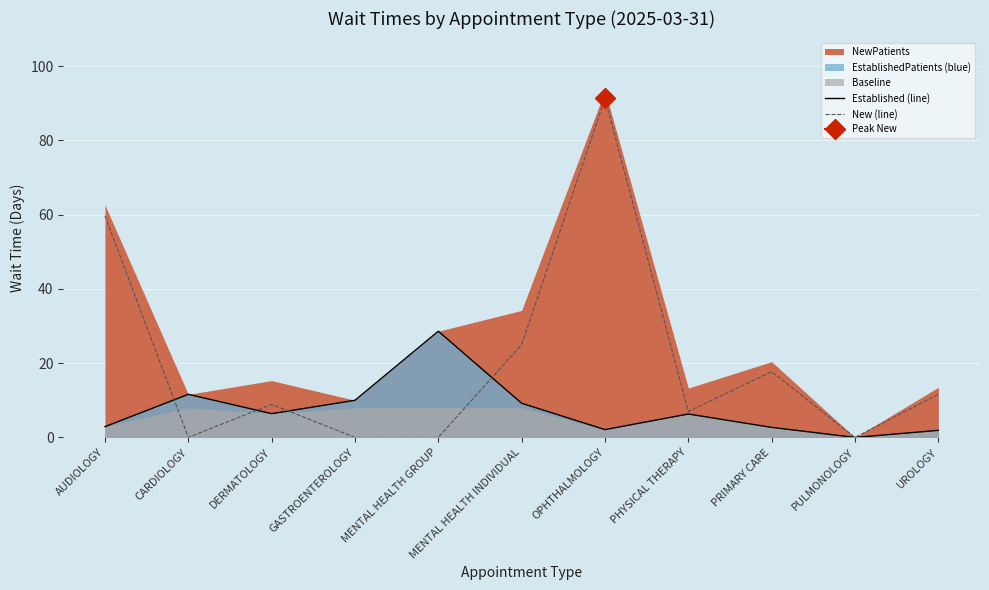

What is the difference between the Established (line) values at PULMONOLOGY and OPHTHALMOLOGY?

2.1